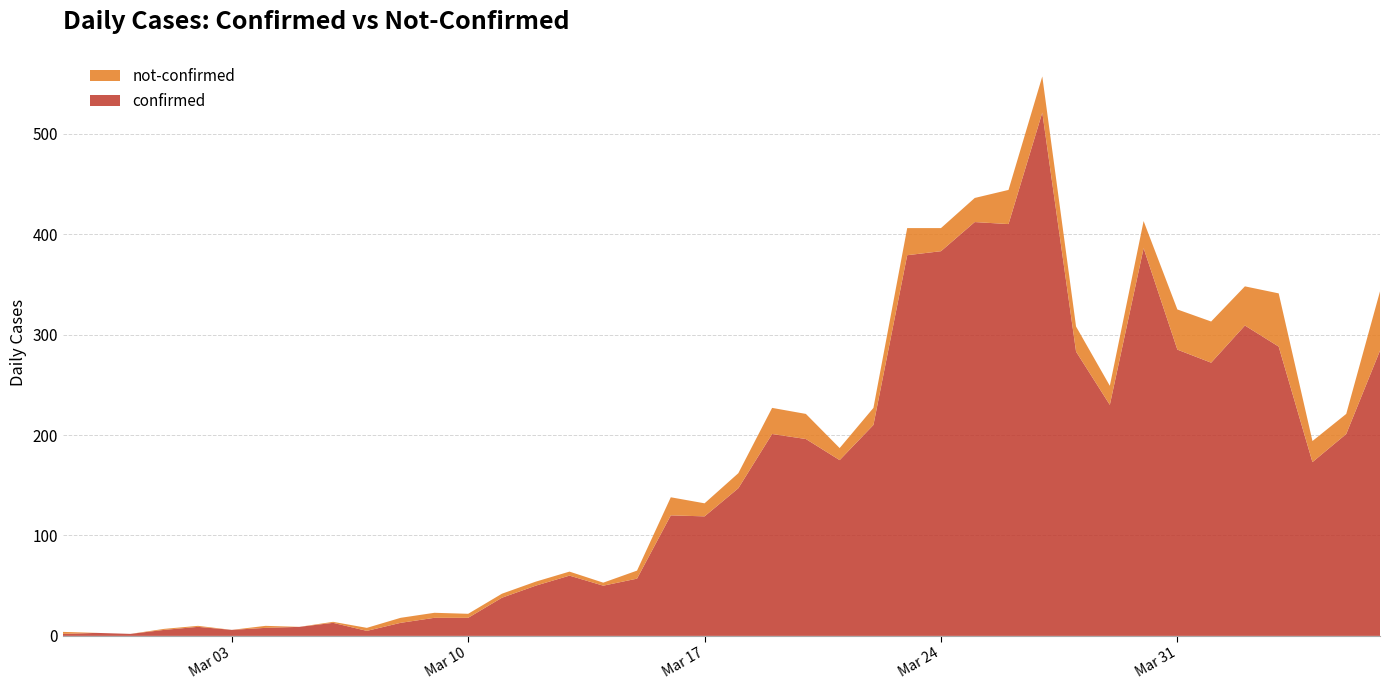

Reading right to left, extract all data points from this chart.

confirmed: 2020-04-06=284	2020-04-05=201	2020-04-04=173	2020-04-03=288	2020-04-02=309	2020-04-01=272	2020-03-31=285	2020-03-30=386	2020-03-29=230	2020-03-28=283	2020-03-27=521	2020-03-26=410	2020-03-25=412	2020-03-24=383	2020-03-23=379	2020-03-22=210	2020-03-21=175	2020-03-20=196	2020-03-19=201	2020-03-18=147	2020-03-17=119	2020-03-16=120	2020-03-15=57	2020-03-14=50	2020-03-13=60	2020-03-12=50	2020-03-11=38	2020-03-10=18	2020-03-09=18	2020-03-08=13	2020-03-07=5	2020-03-06=13	2020-03-05=9	2020-03-04=8	2020-03-03=6	2020-03-02=9	2020-03-01=6	2020-02-29=2	2020-02-28=3	2020-02-27=2
not-confirmed: 2020-04-06=59	2020-04-05=20	2020-04-04=21	2020-04-03=53	2020-04-02=39	2020-04-01=41	2020-03-31=40	2020-03-30=27	2020-03-29=19	2020-03-28=25	2020-03-27=36	2020-03-26=34	2020-03-25=24	2020-03-24=23	2020-03-23=27	2020-03-22=17	2020-03-21=12	2020-03-20=25	2020-03-19=26	2020-03-18=15	2020-03-17=13	2020-03-16=18	2020-03-15=8	2020-03-14=3	2020-03-13=4	2020-03-12=4	2020-03-11=4	2020-03-10=4	2020-03-09=5	2020-03-08=5	2020-03-07=3	2020-03-06=1	2020-03-05=0	2020-03-04=2	2020-03-03=0	2020-03-02=1	2020-03-01=1	2020-02-29=0	2020-02-28=0	2020-02-27=2